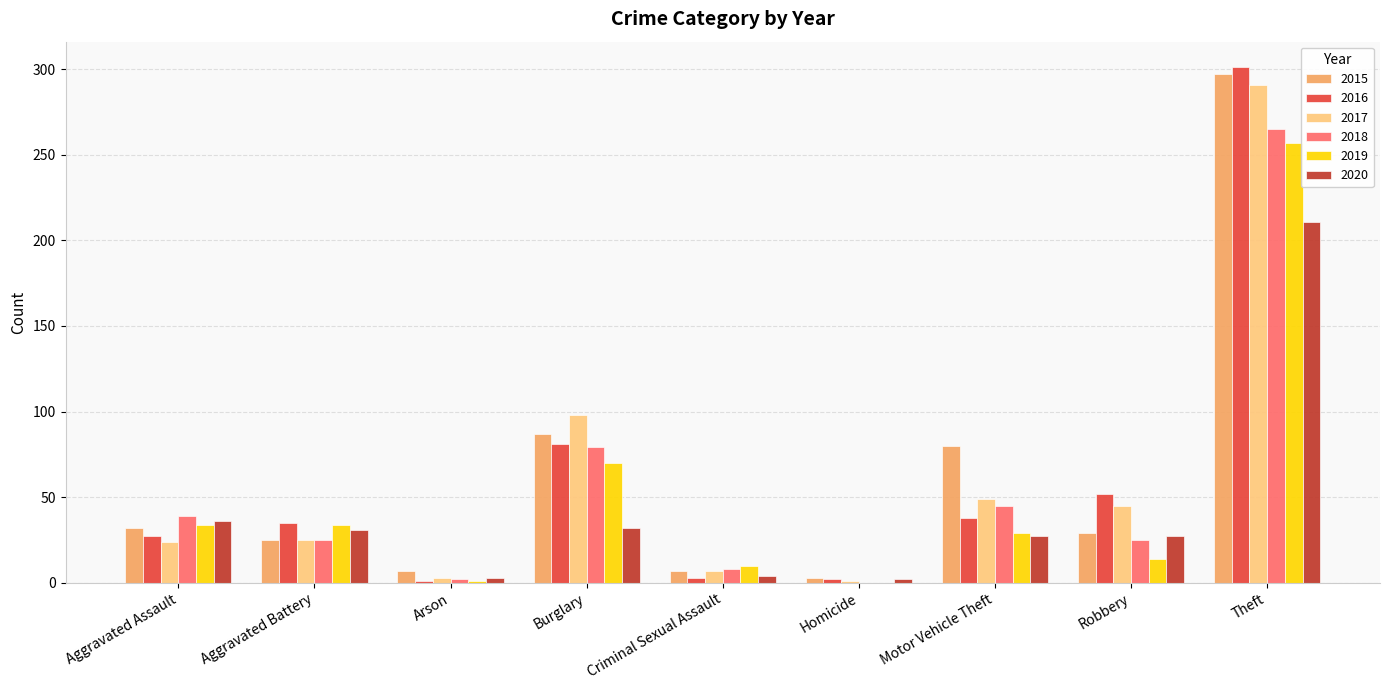

What is the sum of the 2020 values at Burglary and Aggravated Battery?

63